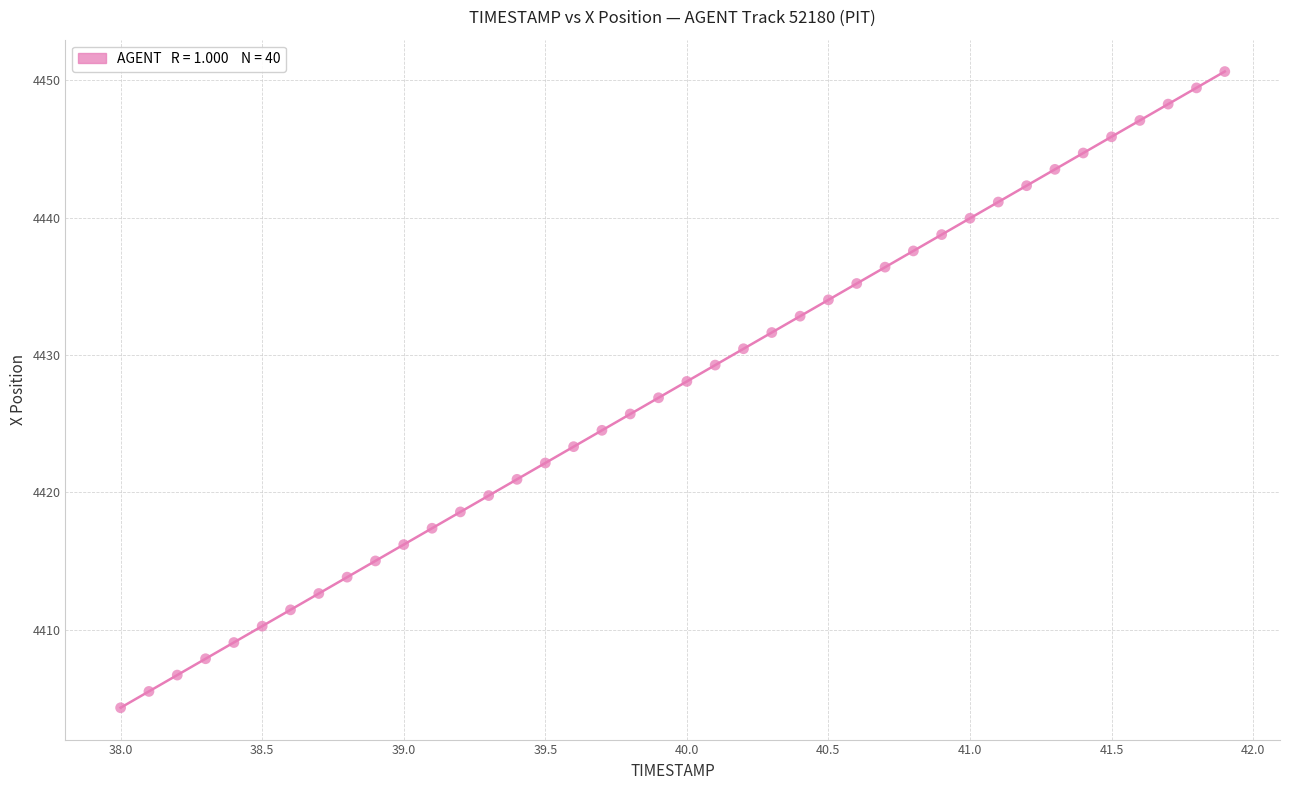

What is the range of X values (max minus min)?

3.9